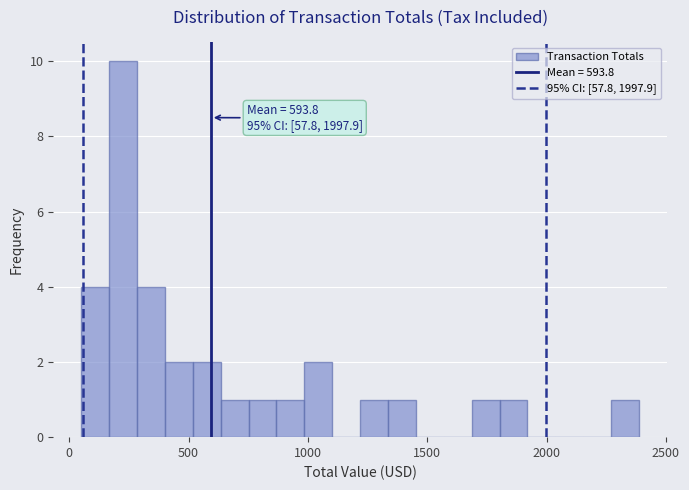

Around what value on the x-axis is the tallest bar? Give the approximate position of its centre, as read against the axis.

250